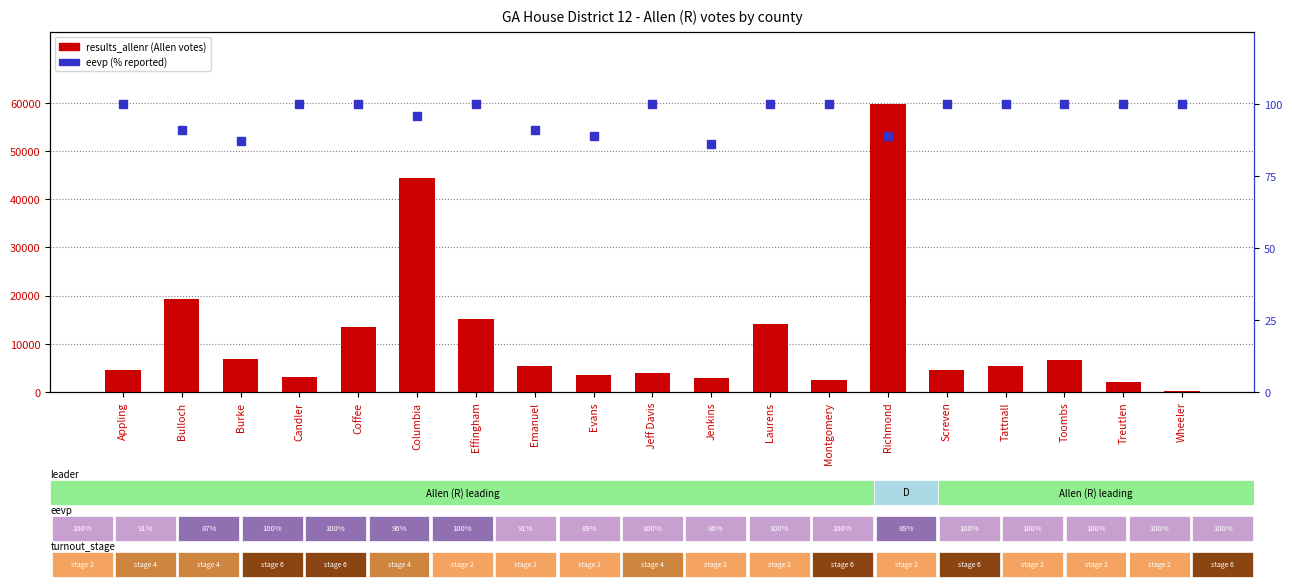

Between Columbia and Treutlen, which is larger?

Columbia